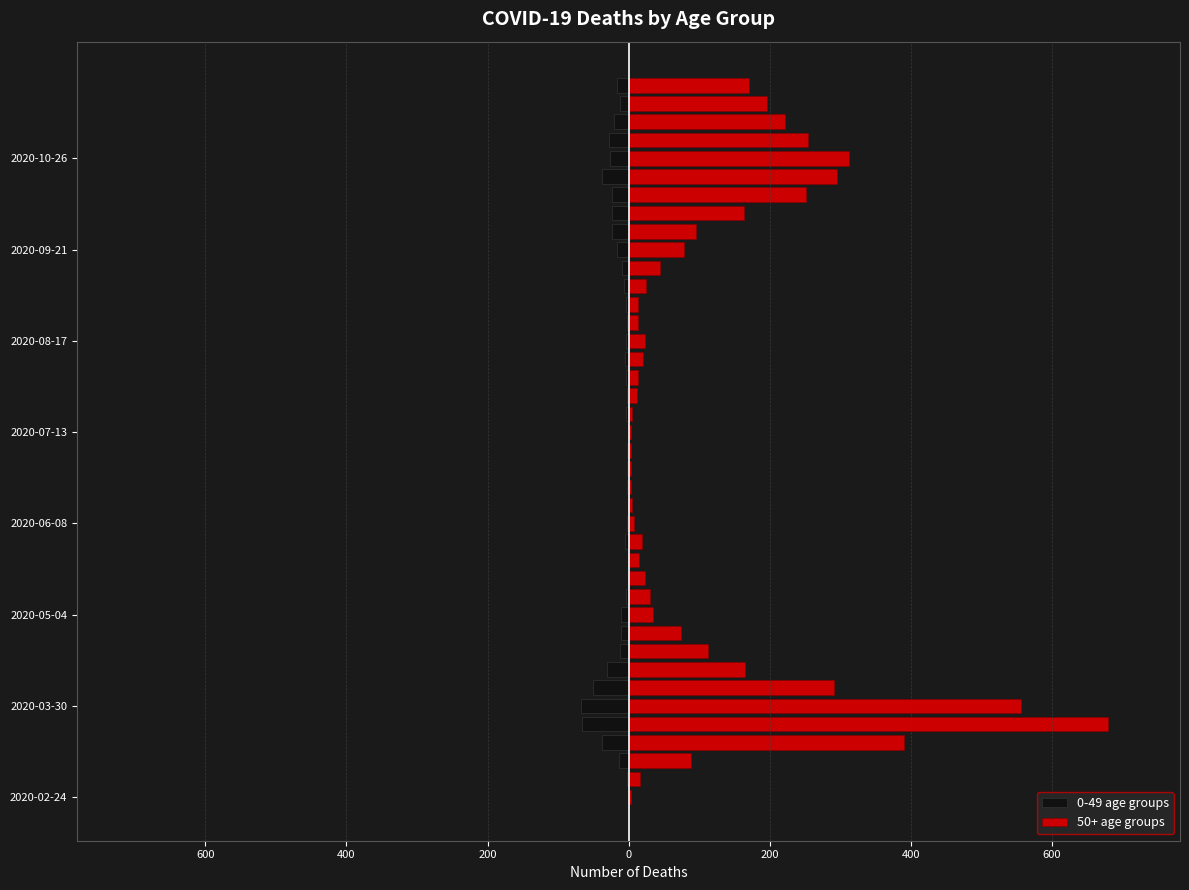

How many values in the 0-49 age groups series exceed -6?

19